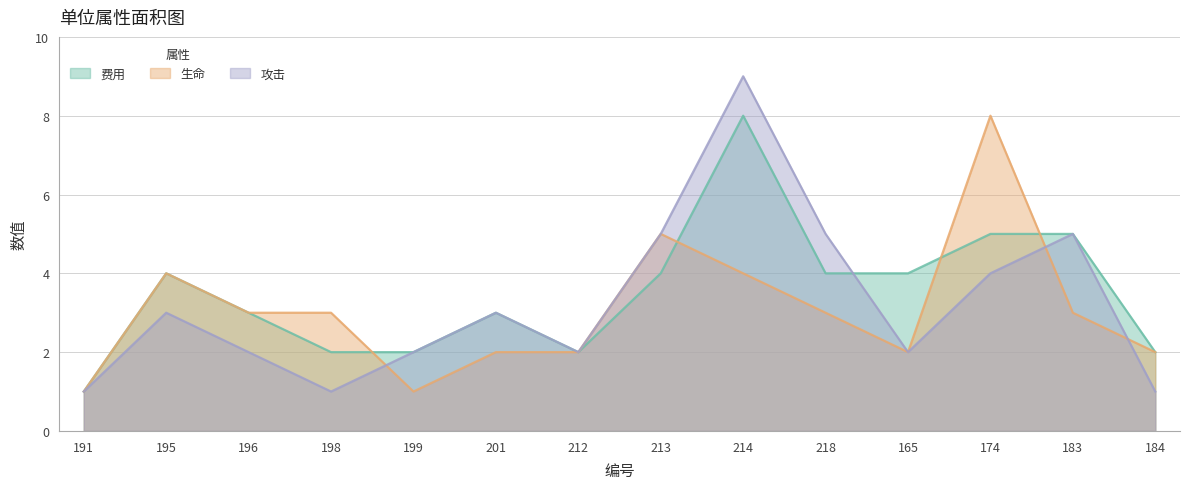

List the series in order of their peak value, highest first.

攻击, 费用, 生命